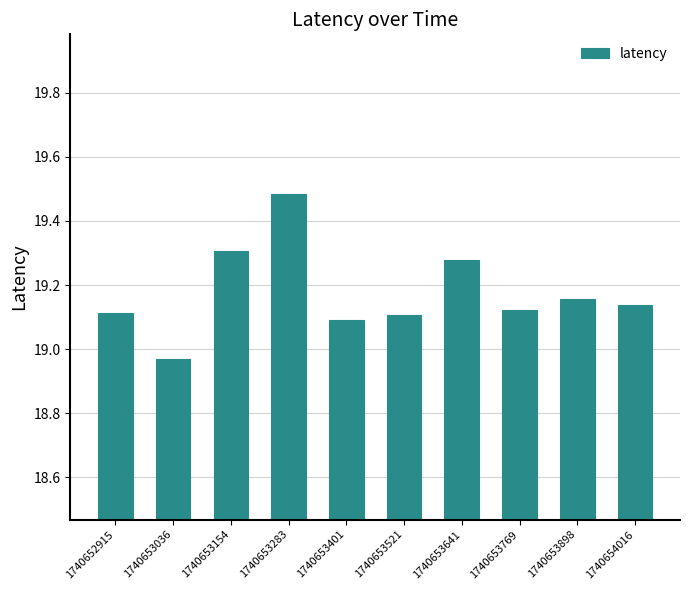

Which label corresponds to the largest value in the chart?

1740653283